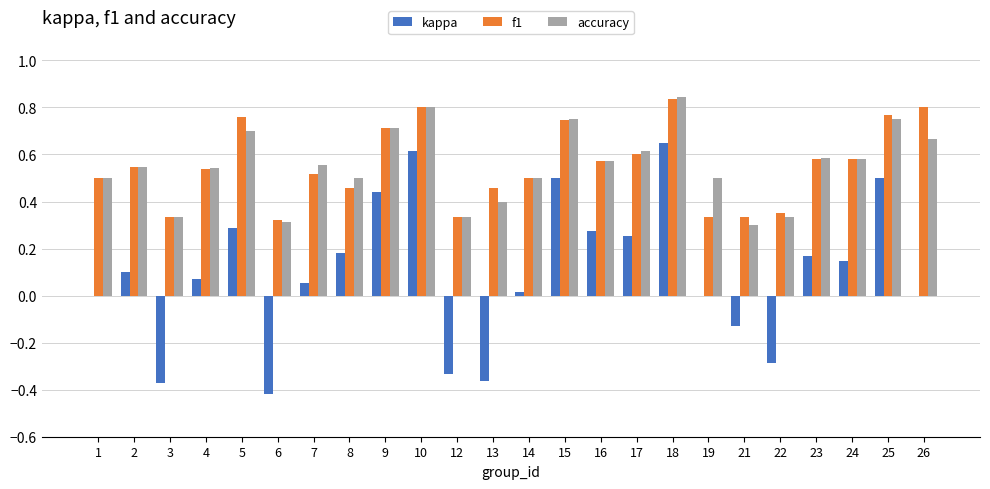

What is the sum of all f1 values?

13.3